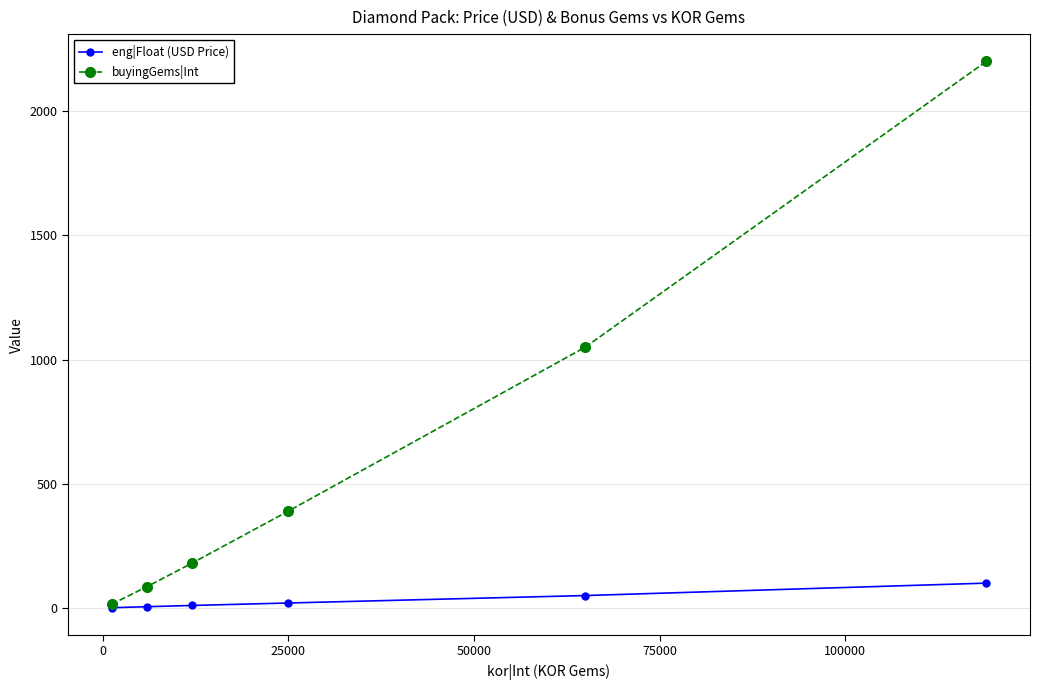

What is the maximum value shown in the chart?

2200.0